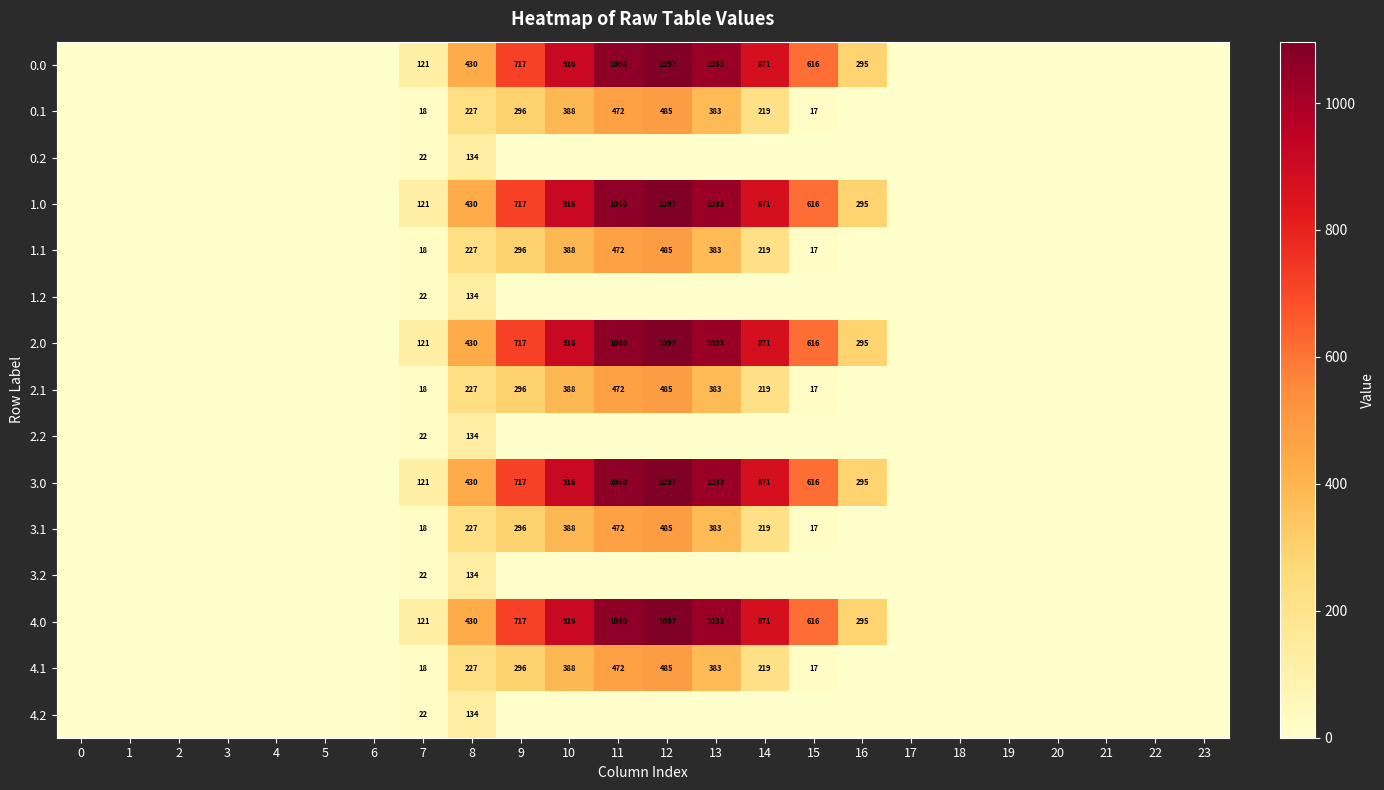

How many data points does each series have?

24